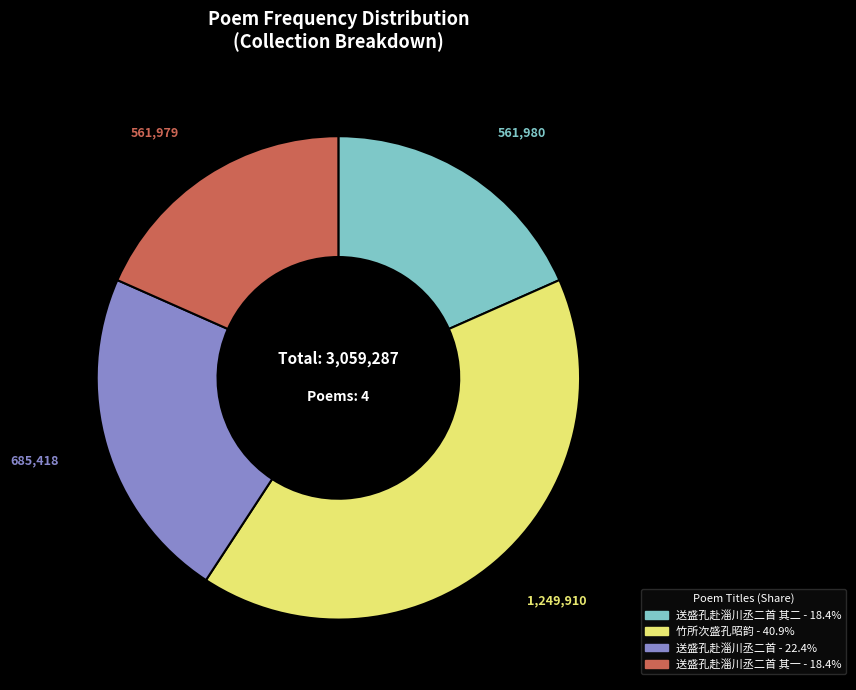

Does any single category account for the majority?

No